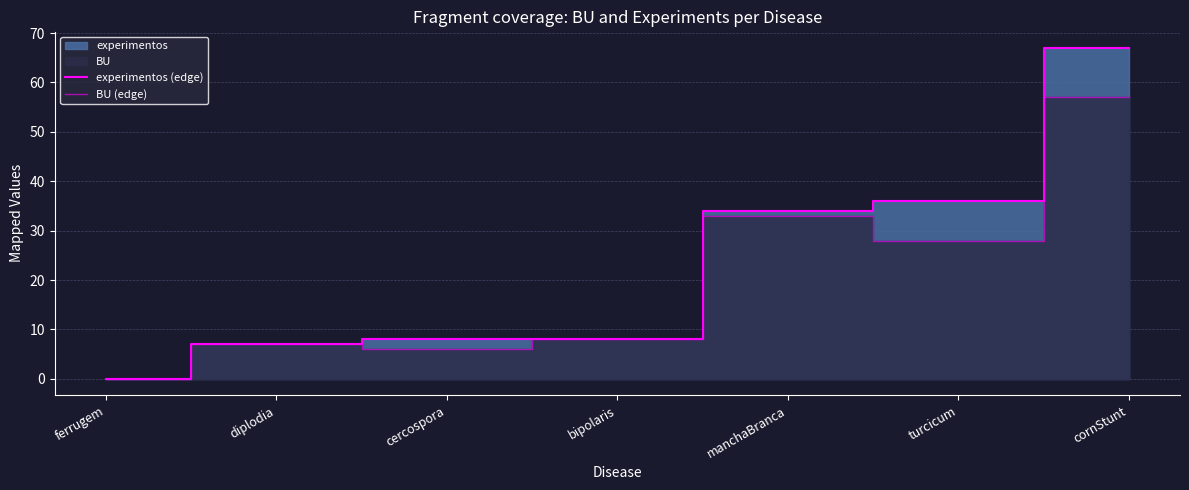

What is the greatest value displayed?

67